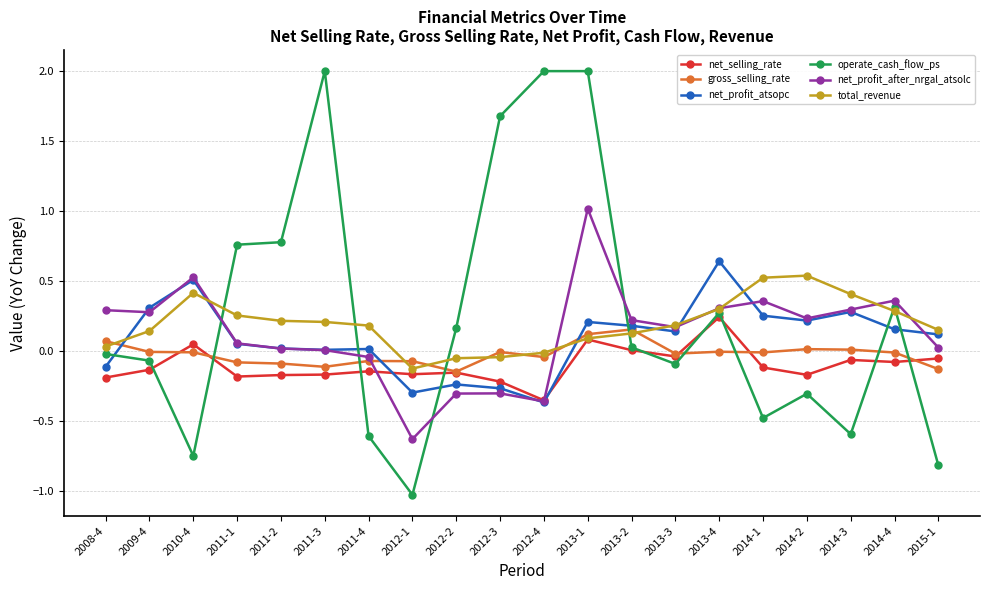

How many interior local valleys does the net_profit_after_nrgal_atsolc series have?

5